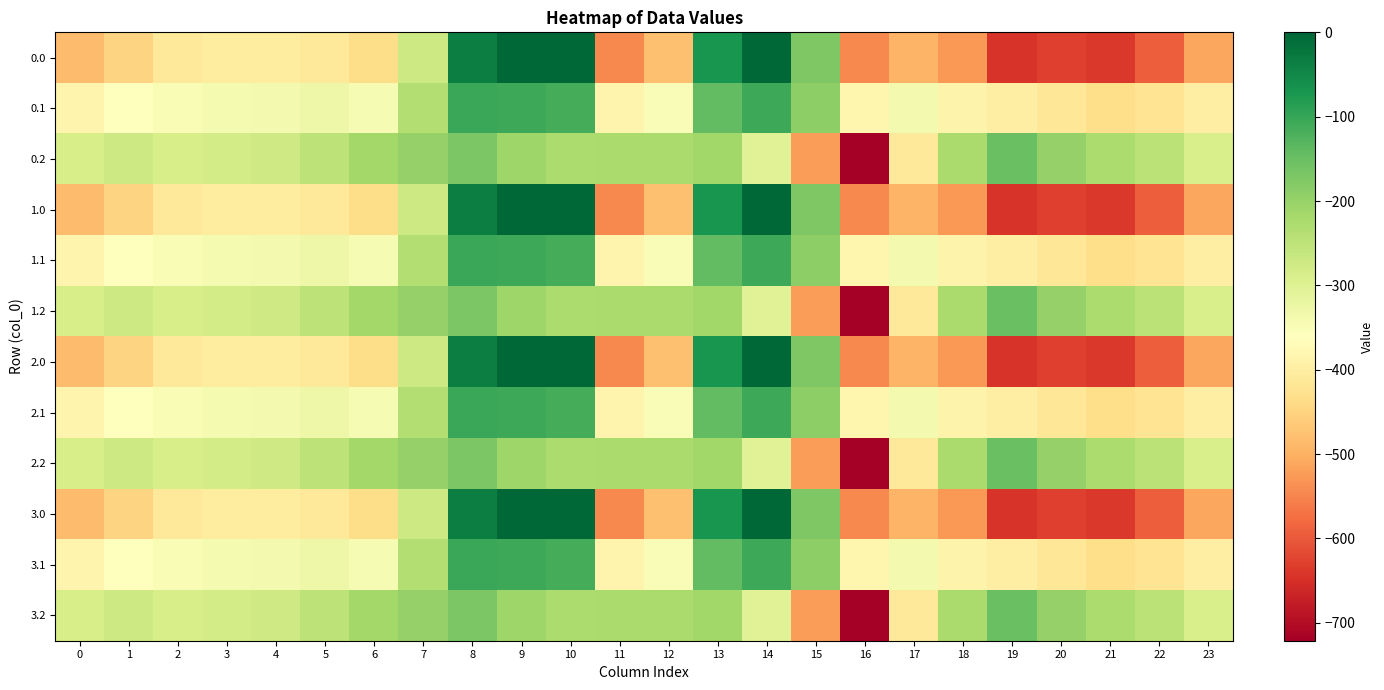

Reading left to right, extract all data points from this chart.

0.0: 0=-482.0	1=-449.5	2=-410.3	3=-404.4	4=-404.9	5=-410.8	6=-435.0	7=-270.7	8=-35.0	9=0.0	10=0.0	11=-544.3	12=-477.2	13=-70.2	14=-0.3	15=-172.8	16=-545.4	17=-493.8	18=-529.6	19=-644.5	20=-629.9	21=-638.4	22=-592.3	23=-511.3
0.1: 0=-384.6	1=-361.1	2=-347.9	3=-342.7	4=-339.6	5=-329.5	6=-345.2	7=-234.9	8=-102.3	9=-104.8	10=-114.0	11=-384.7	12=-350.8	13=-141.2	14=-105.5	15=-190.4	16=-380.5	17=-340.1	18=-388.5	19=-399.7	20=-414.5	21=-432.4	22=-419.9	23=-399.4
0.2: 0=-287.1	1=-272.7	2=-285.5	3=-281.0	4=-274.4	5=-248.1	6=-216.4	7=-199.0	8=-169.5	9=-209.6	10=-228.0	11=-225.2	12=-224.3	13=-212.2	14=-301.9	15=-522.2	16=-721.2	17=-409.5	18=-223.1	19=-151.1	20=-199.2	21=-226.4	22=-247.4	23=-287.5
1.0: 0=-482.0	1=-449.5	2=-410.3	3=-404.4	4=-404.9	5=-410.8	6=-435.0	7=-270.7	8=-35.0	9=0.0	10=0.0	11=-544.3	12=-477.2	13=-70.2	14=-0.3	15=-172.8	16=-545.4	17=-493.8	18=-529.6	19=-644.5	20=-629.9	21=-638.4	22=-592.3	23=-511.3
1.1: 0=-384.6	1=-361.1	2=-347.9	3=-342.7	4=-339.6	5=-329.5	6=-345.2	7=-234.9	8=-102.3	9=-104.8	10=-114.0	11=-384.7	12=-350.8	13=-141.2	14=-105.5	15=-190.4	16=-380.5	17=-340.1	18=-388.5	19=-399.7	20=-414.5	21=-432.4	22=-419.9	23=-399.4
1.2: 0=-287.1	1=-272.7	2=-285.5	3=-281.0	4=-274.4	5=-248.1	6=-216.4	7=-199.0	8=-169.5	9=-209.6	10=-228.0	11=-225.2	12=-224.3	13=-212.2	14=-301.9	15=-522.2	16=-721.2	17=-409.5	18=-223.1	19=-151.1	20=-199.2	21=-226.4	22=-247.4	23=-287.5
2.0: 0=-482.0	1=-449.5	2=-410.3	3=-404.4	4=-404.9	5=-410.8	6=-435.0	7=-270.7	8=-35.0	9=0.0	10=0.0	11=-544.3	12=-477.2	13=-70.2	14=-0.3	15=-172.8	16=-545.4	17=-493.8	18=-529.6	19=-644.5	20=-629.9	21=-638.4	22=-592.3	23=-511.3
2.1: 0=-384.6	1=-361.1	2=-347.9	3=-342.7	4=-339.6	5=-329.5	6=-345.2	7=-234.9	8=-102.3	9=-104.8	10=-114.0	11=-384.7	12=-350.8	13=-141.2	14=-105.5	15=-190.4	16=-380.5	17=-340.1	18=-388.5	19=-399.7	20=-414.5	21=-432.4	22=-419.9	23=-399.4
2.2: 0=-287.1	1=-272.7	2=-285.5	3=-281.0	4=-274.4	5=-248.1	6=-216.4	7=-199.0	8=-169.5	9=-209.6	10=-228.0	11=-225.2	12=-224.3	13=-212.2	14=-301.9	15=-522.2	16=-721.2	17=-409.5	18=-223.1	19=-151.1	20=-199.2	21=-226.4	22=-247.4	23=-287.5
3.0: 0=-482.0	1=-449.5	2=-410.3	3=-404.4	4=-404.9	5=-410.8	6=-435.0	7=-270.7	8=-35.0	9=0.0	10=0.0	11=-544.3	12=-477.2	13=-70.2	14=-0.3	15=-172.8	16=-545.4	17=-493.8	18=-529.6	19=-644.5	20=-629.9	21=-638.4	22=-592.3	23=-511.3
3.1: 0=-384.6	1=-361.1	2=-347.9	3=-342.7	4=-339.6	5=-329.5	6=-345.2	7=-234.9	8=-102.3	9=-104.8	10=-114.0	11=-384.7	12=-350.8	13=-141.2	14=-105.5	15=-190.4	16=-380.5	17=-340.1	18=-388.5	19=-399.7	20=-414.5	21=-432.4	22=-419.9	23=-399.4
3.2: 0=-287.1	1=-272.7	2=-285.5	3=-281.0	4=-274.4	5=-248.1	6=-216.4	7=-199.0	8=-169.5	9=-209.6	10=-228.0	11=-225.2	12=-224.3	13=-212.2	14=-301.9	15=-522.2	16=-721.2	17=-409.5	18=-223.1	19=-151.1	20=-199.2	21=-226.4	22=-247.4	23=-287.5